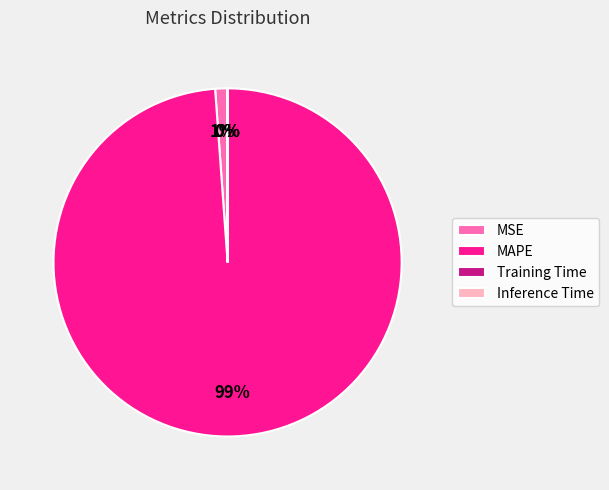

Does MAPE represent more than half of the total?

Yes